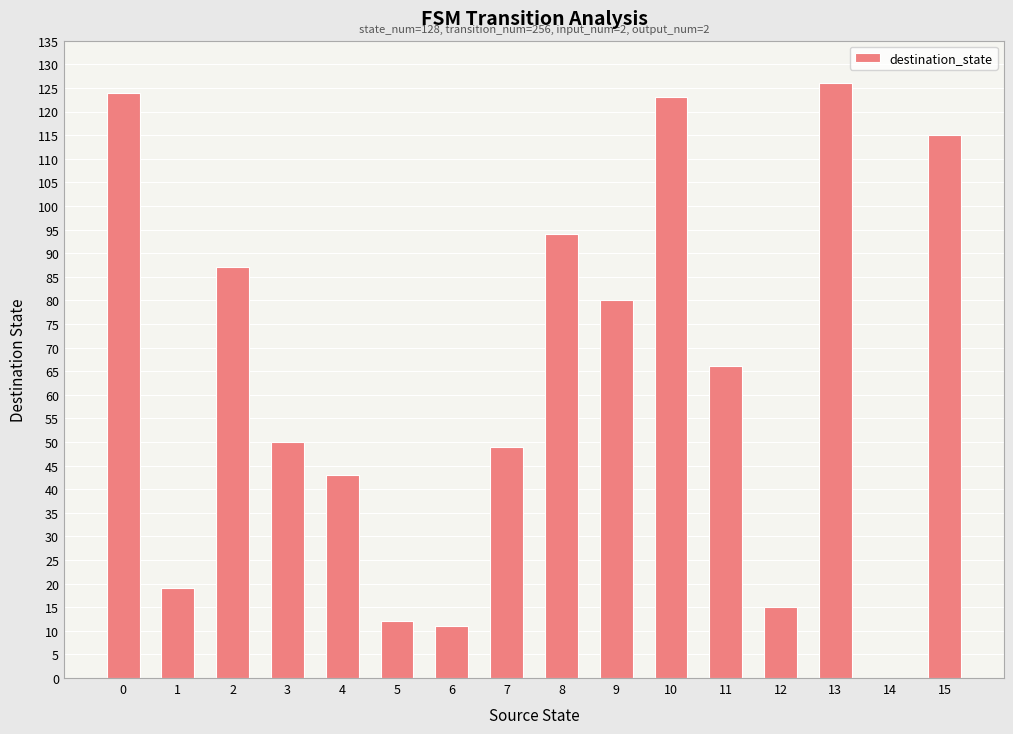

What is the greatest value displayed?

126